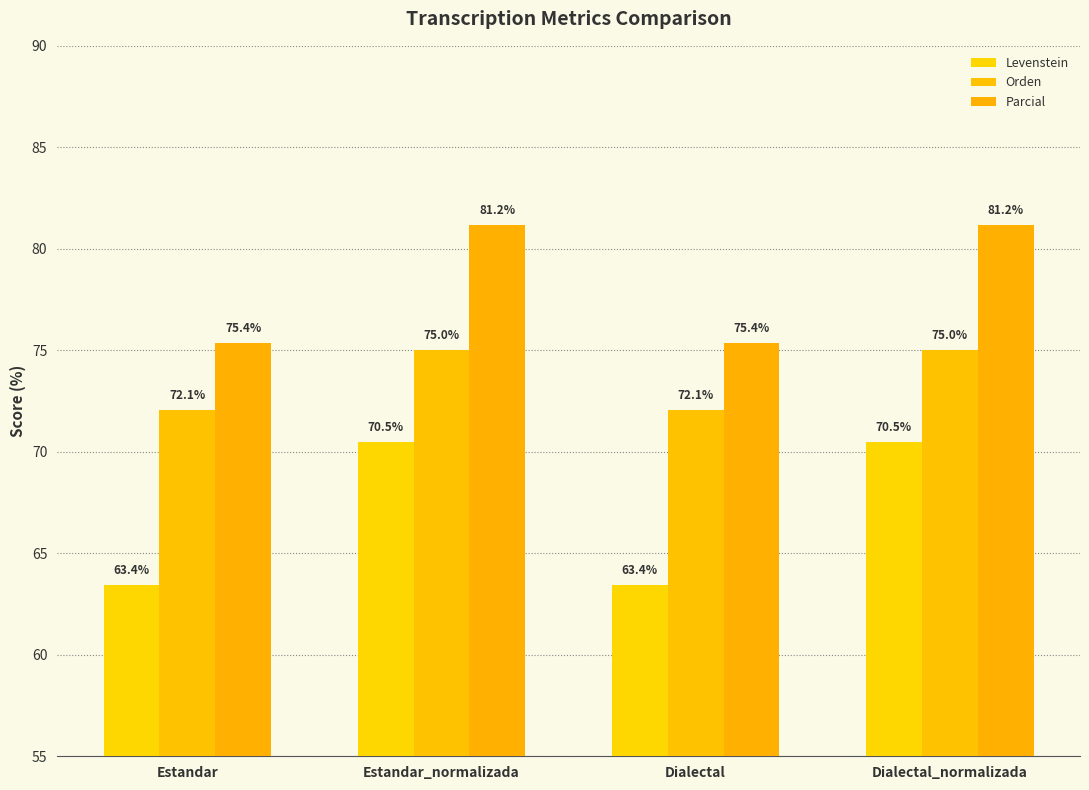

What is the greatest value displayed?

81.2